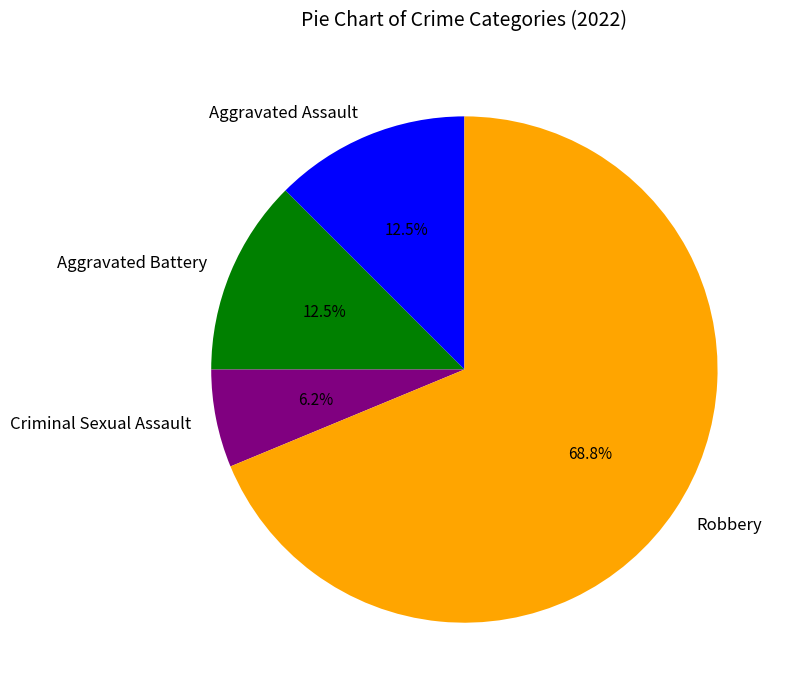

To the nearest percent, what portion does Criminal Sexual Assault represent?

6%